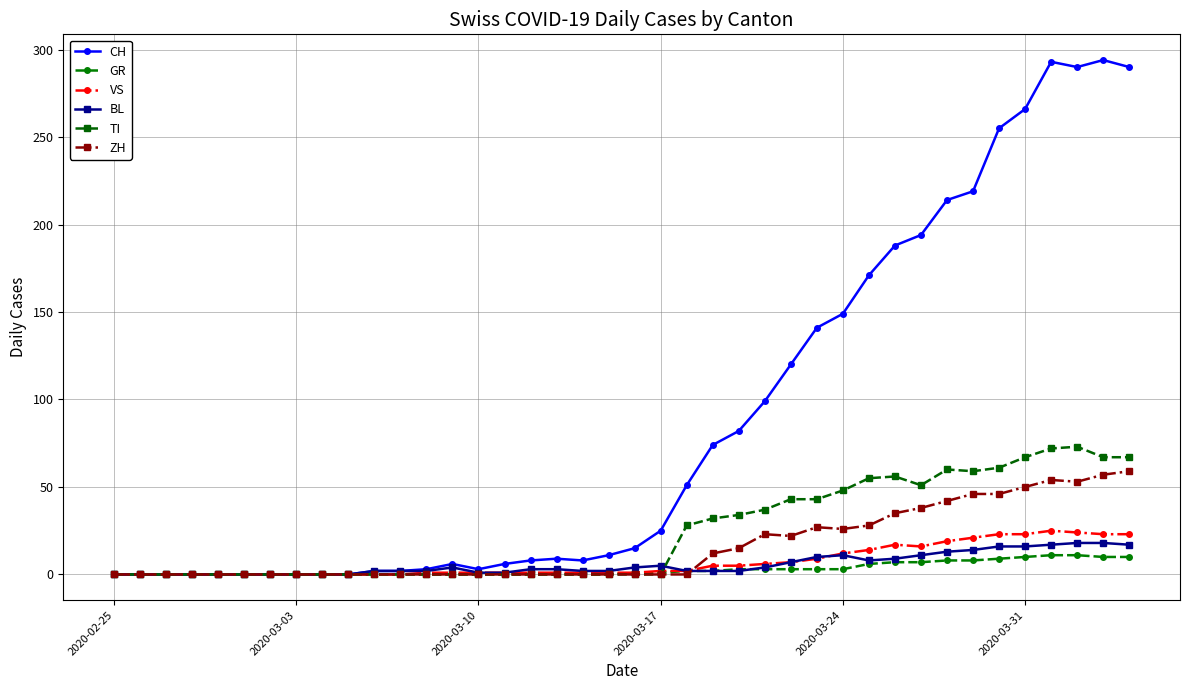

Which series has the widest spread of values?

CH